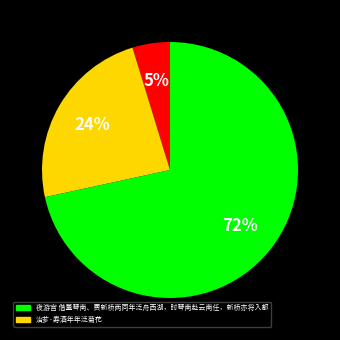

Does any single category account for the majority?

Yes